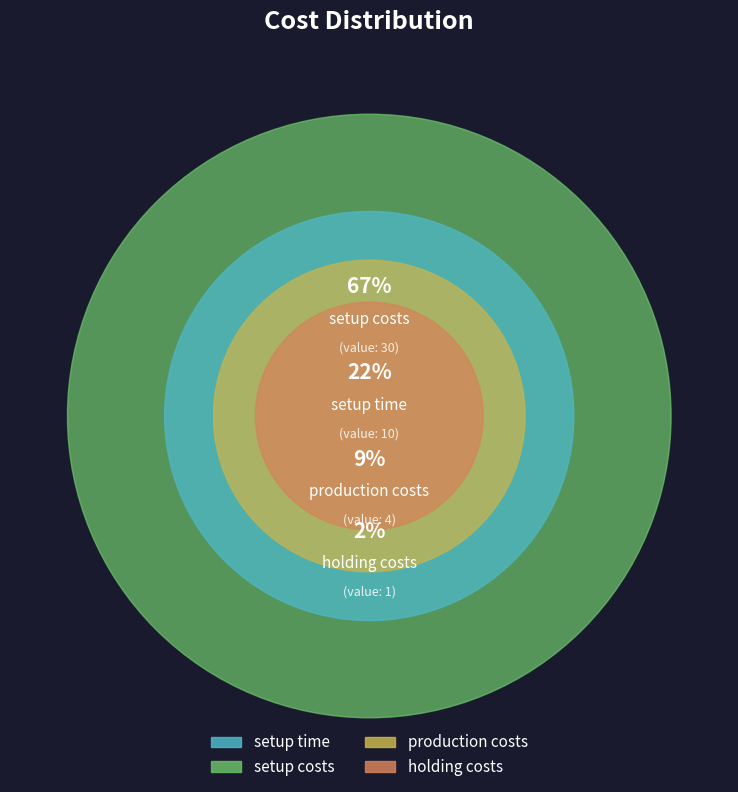

What is the ratio of the value at setup costs to the value at setup time?

3.0